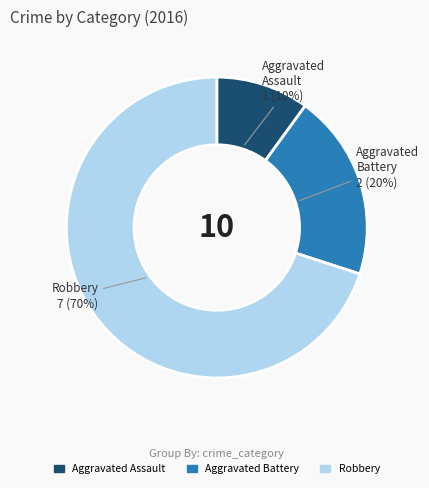

Approximately how many times larger is the value at Aggravated Assault compared to Aggravated Battery?

0.5